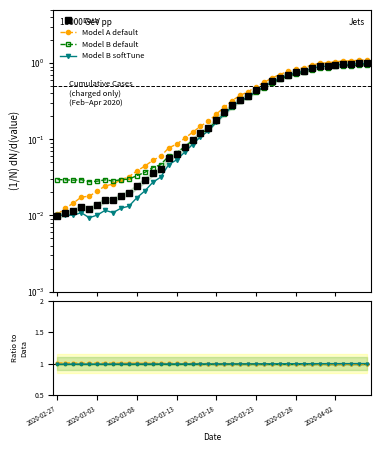

At which category does the data reach its first local peak?

2020-03-01